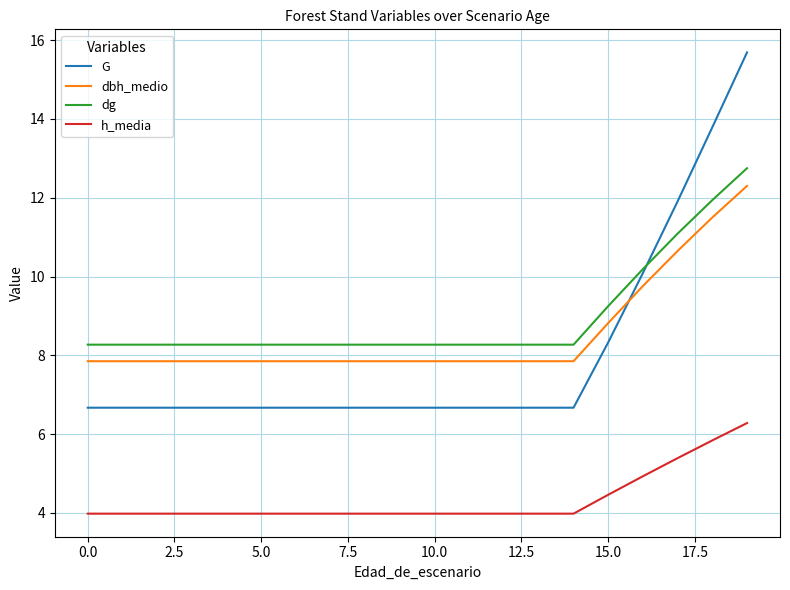

True or false: dg and dbh_medio intersect in this chart.

False